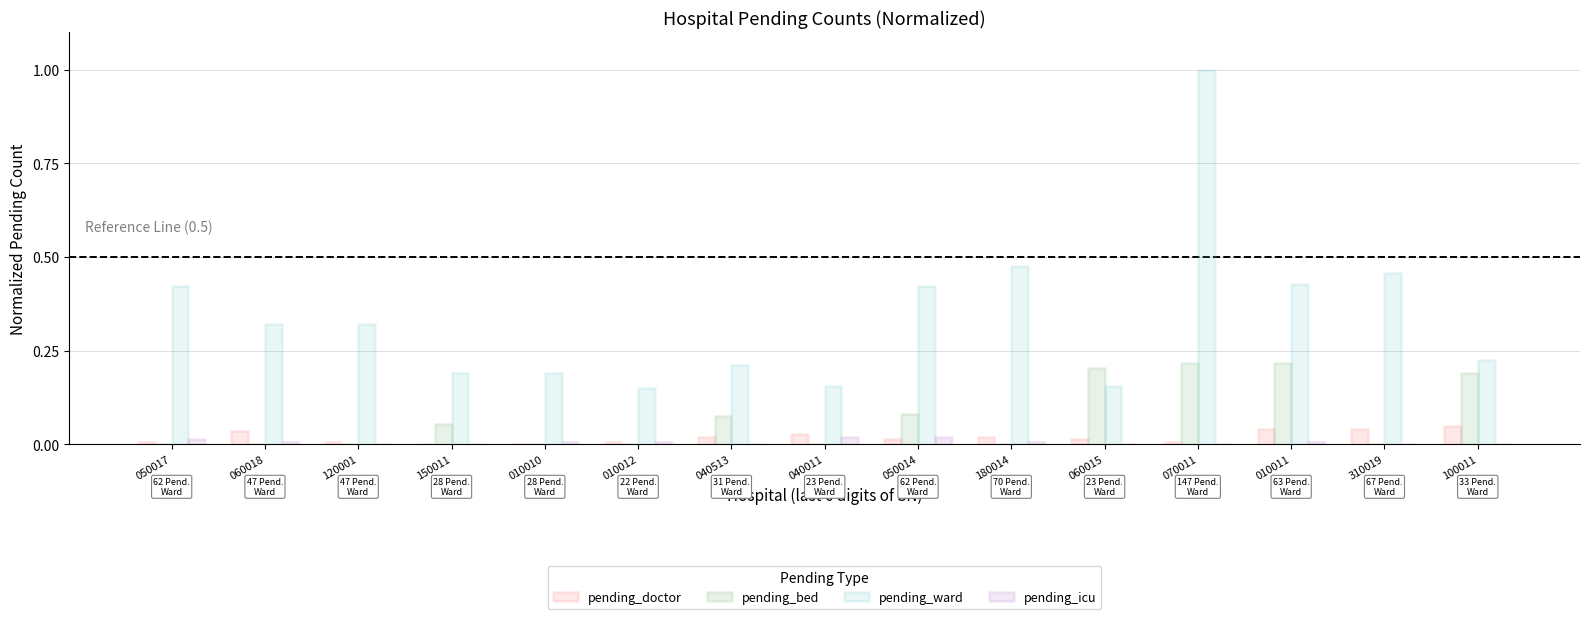

Which series changed the most between 150011 and 100011?

pending_bed